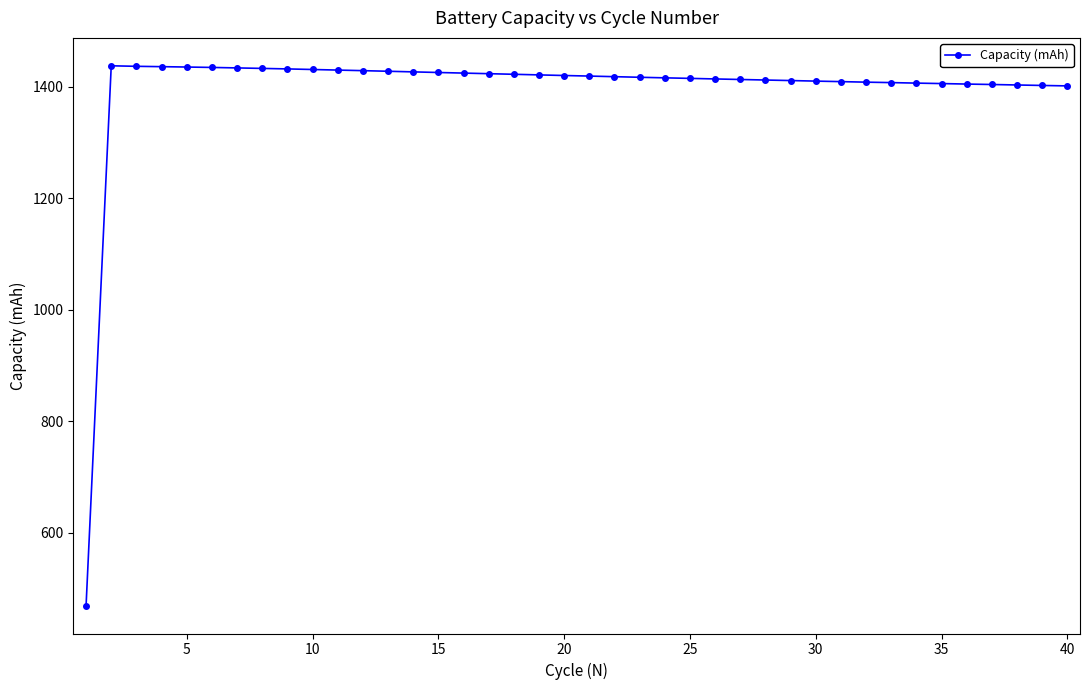

What is the difference between the second highest and second lowest values?

35.1